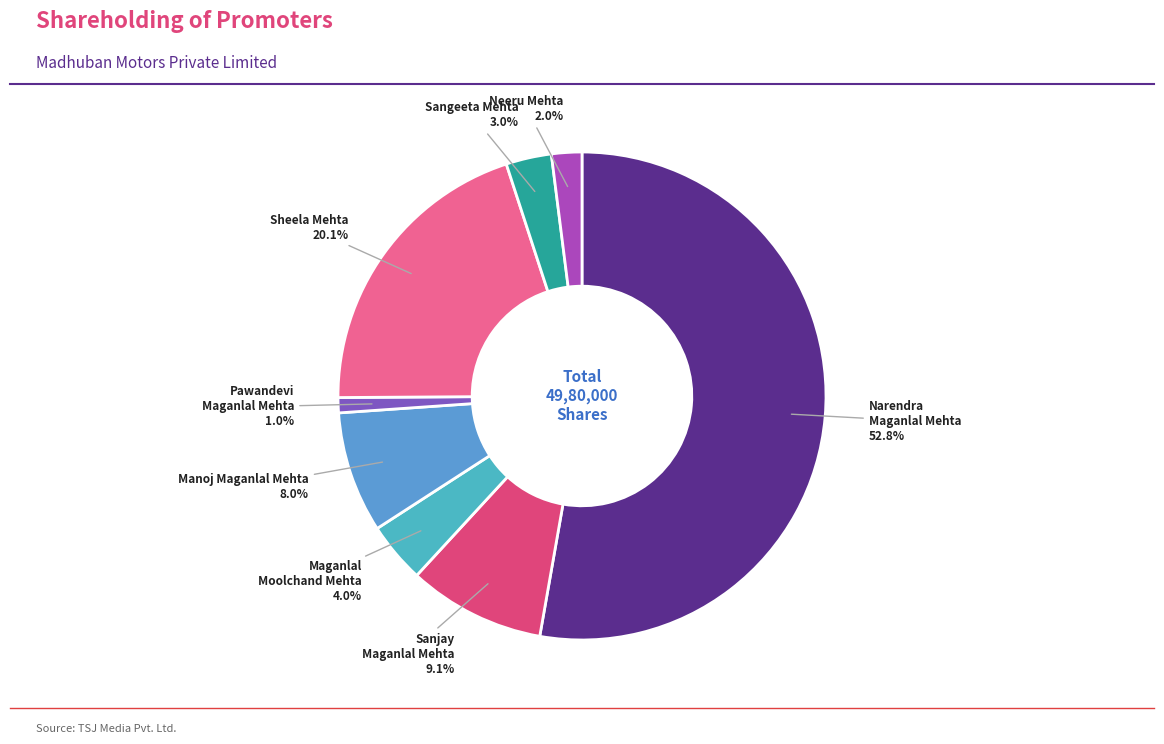

To the nearest percent, what portion does Pawandevi Maganlal Mehta represent?

1%